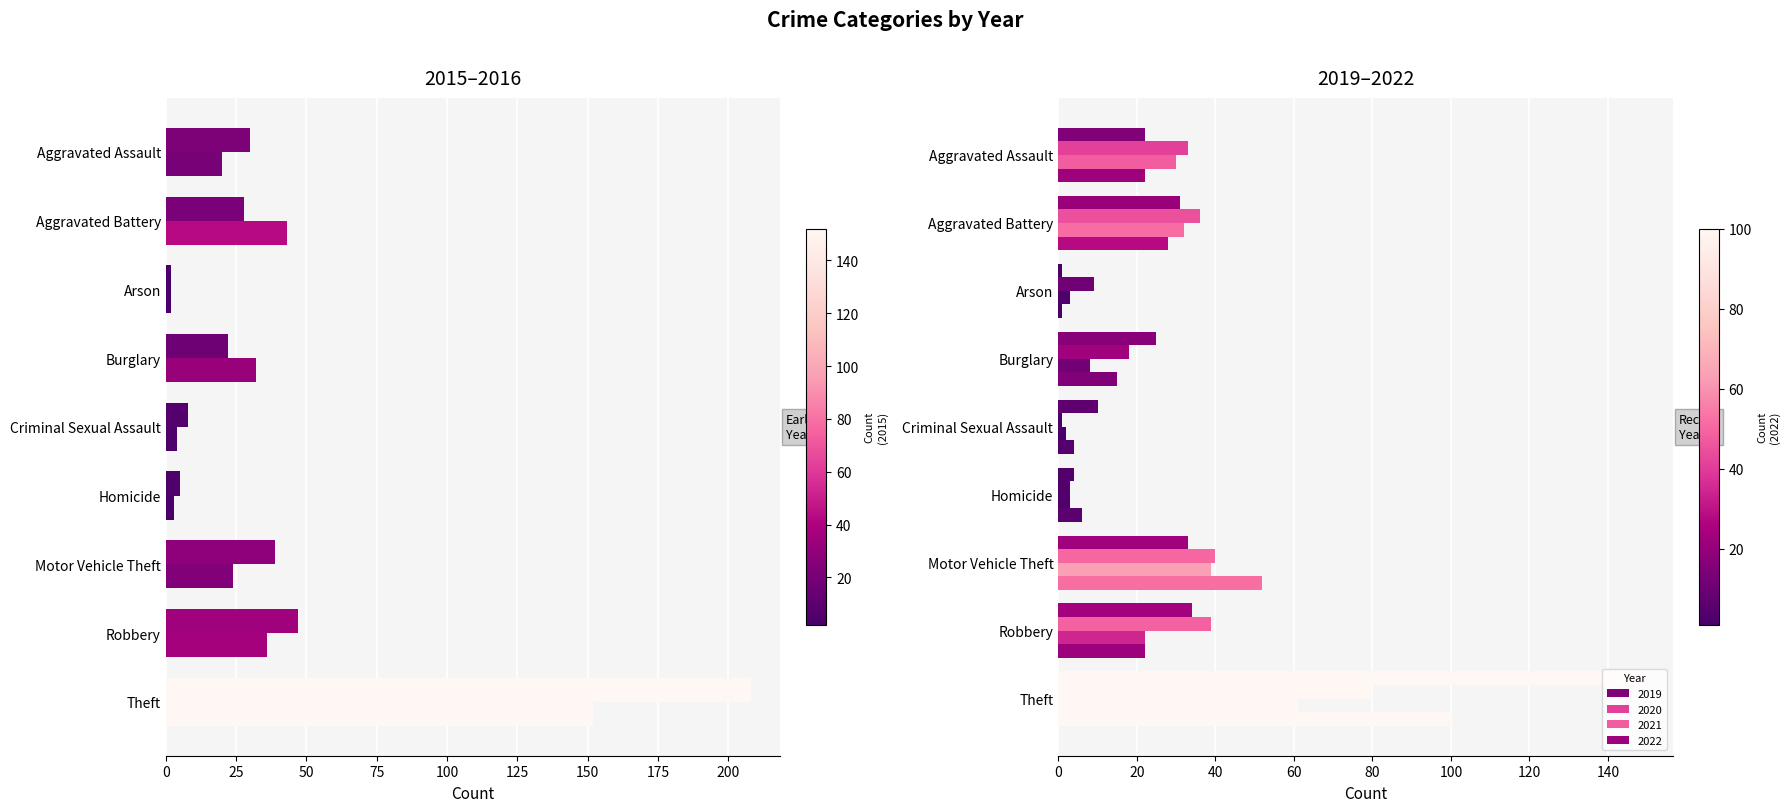

Is it true that 2015 equals 3 at Homicide?

True